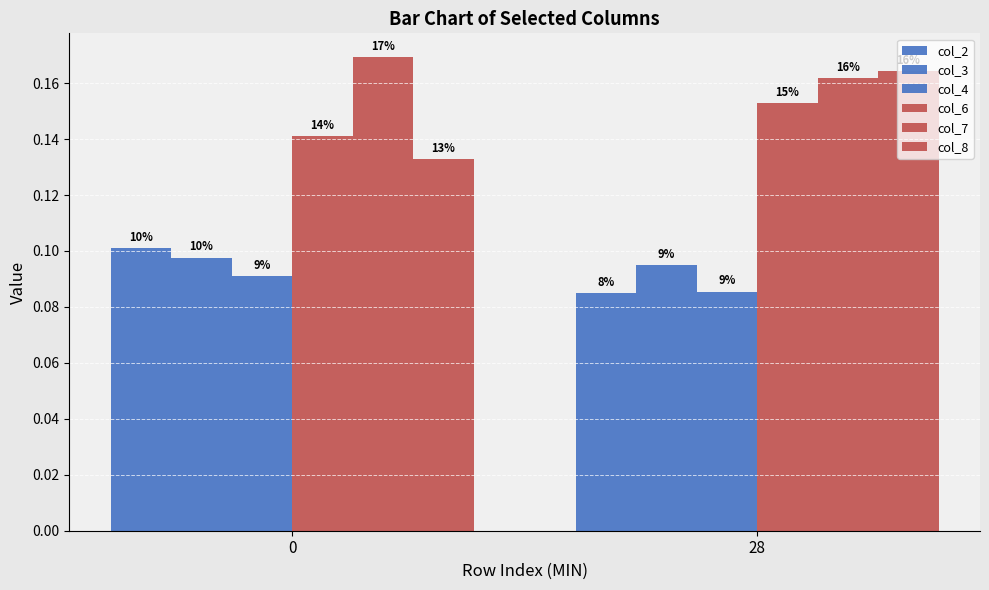

Reading right to left, extract all data points from this chart.

col_2: 0.1	0.1
col_3: 0.1	0.1
col_4: 0.1	0.1
col_6: 0.2	0.1
col_7: 0.2	0.2
col_8: 0.2	0.1